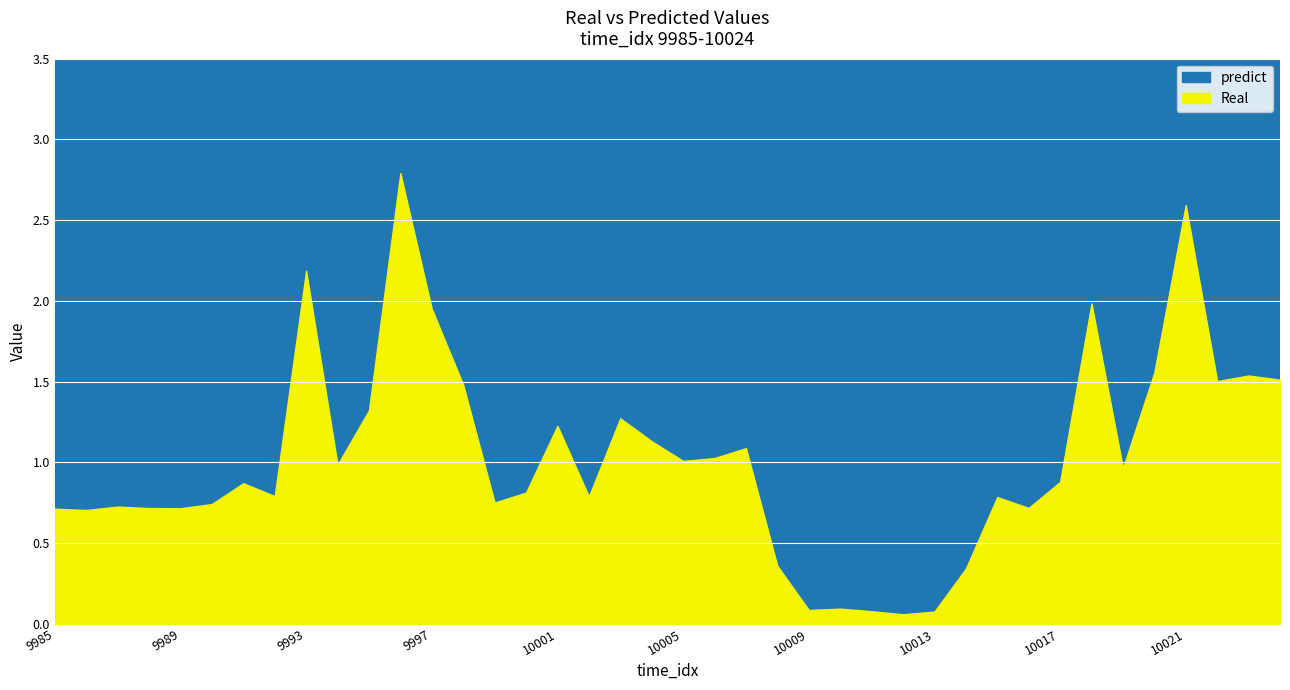

True or false: predict has a value of 0.3 at 9987.

False